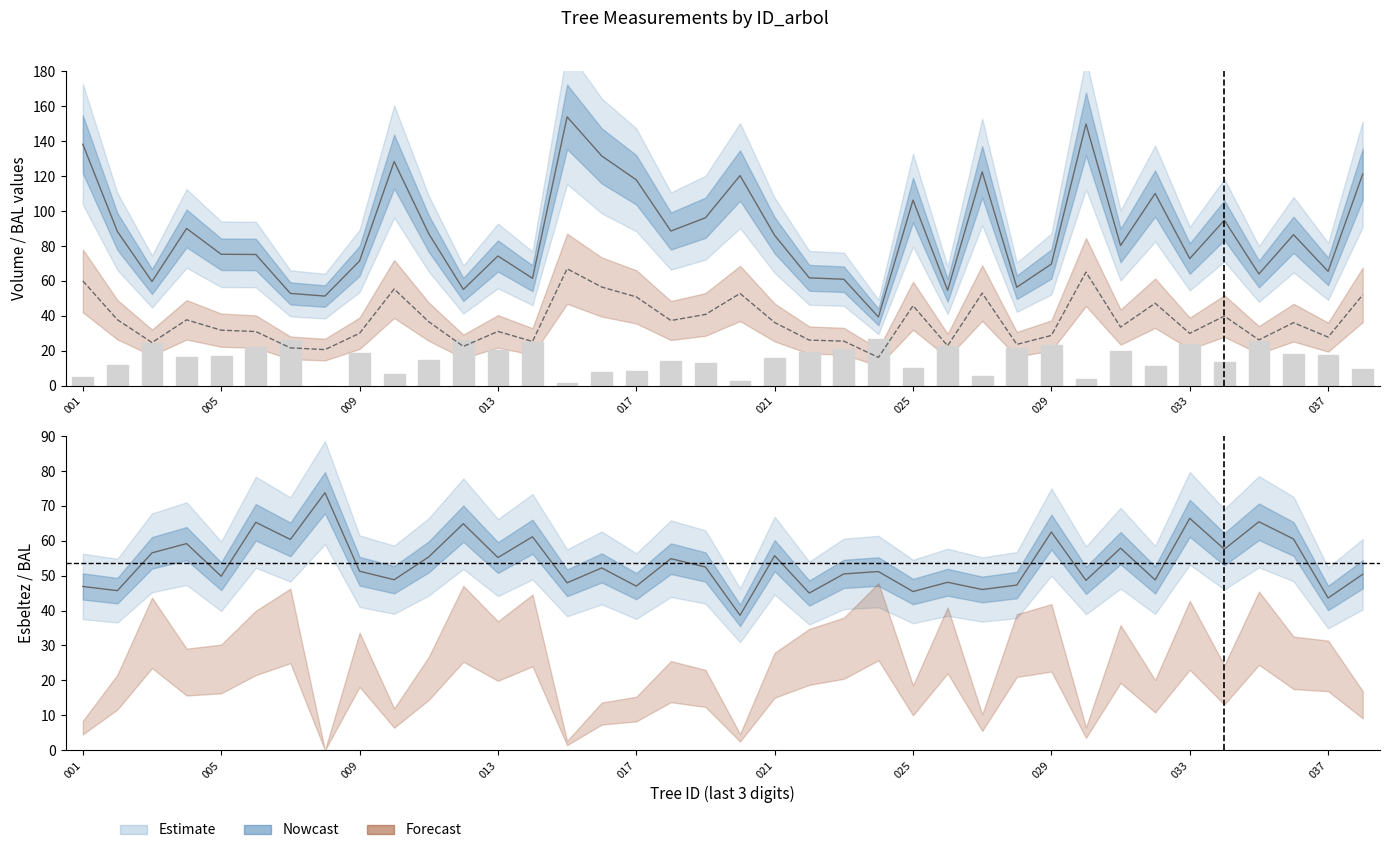

How many values are below 16?

18